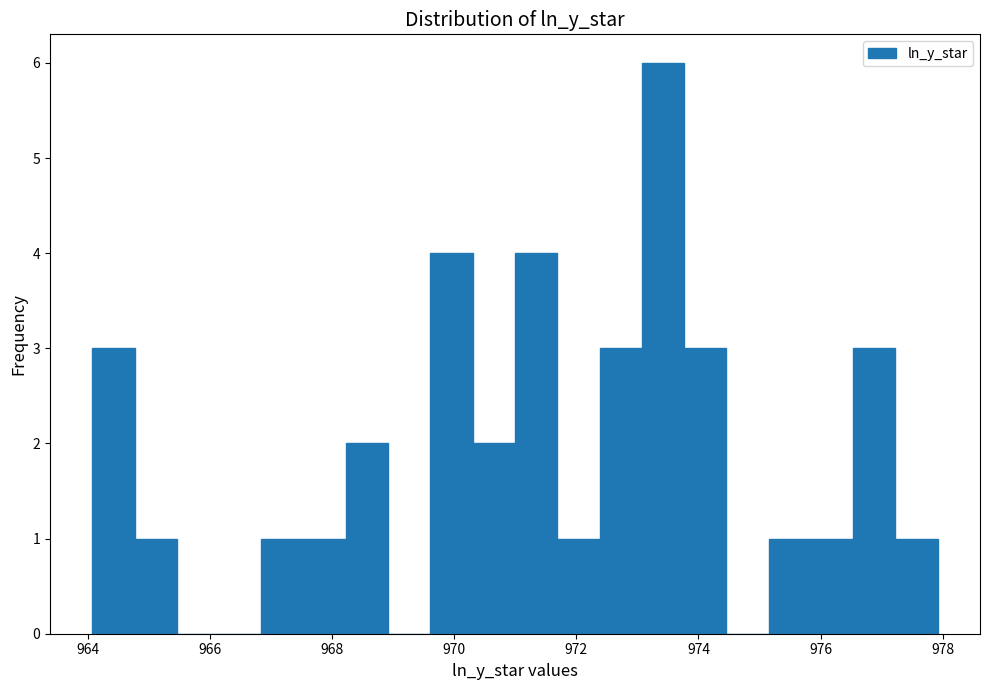

Around what value on the x-axis is the tallest bar? Give the approximate position of its centre, as read against the axis.

973.4